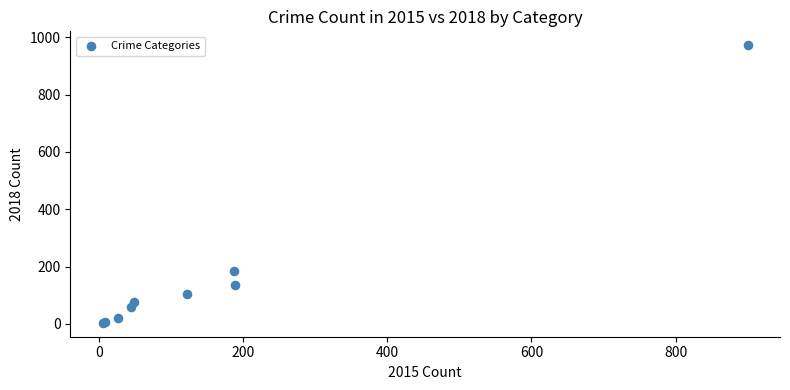

What Y value in the scatter plot is closest to 488?

186